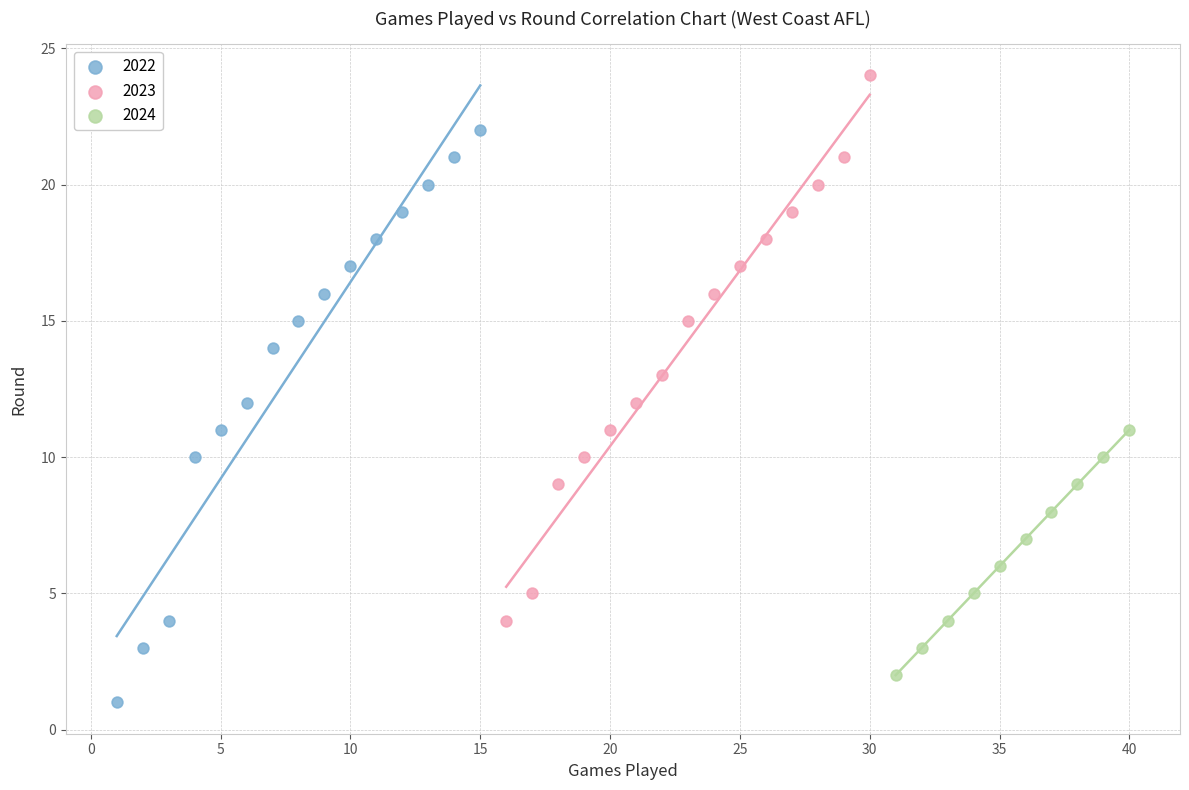

Which series has the largest Y range (max minus min)?

2022